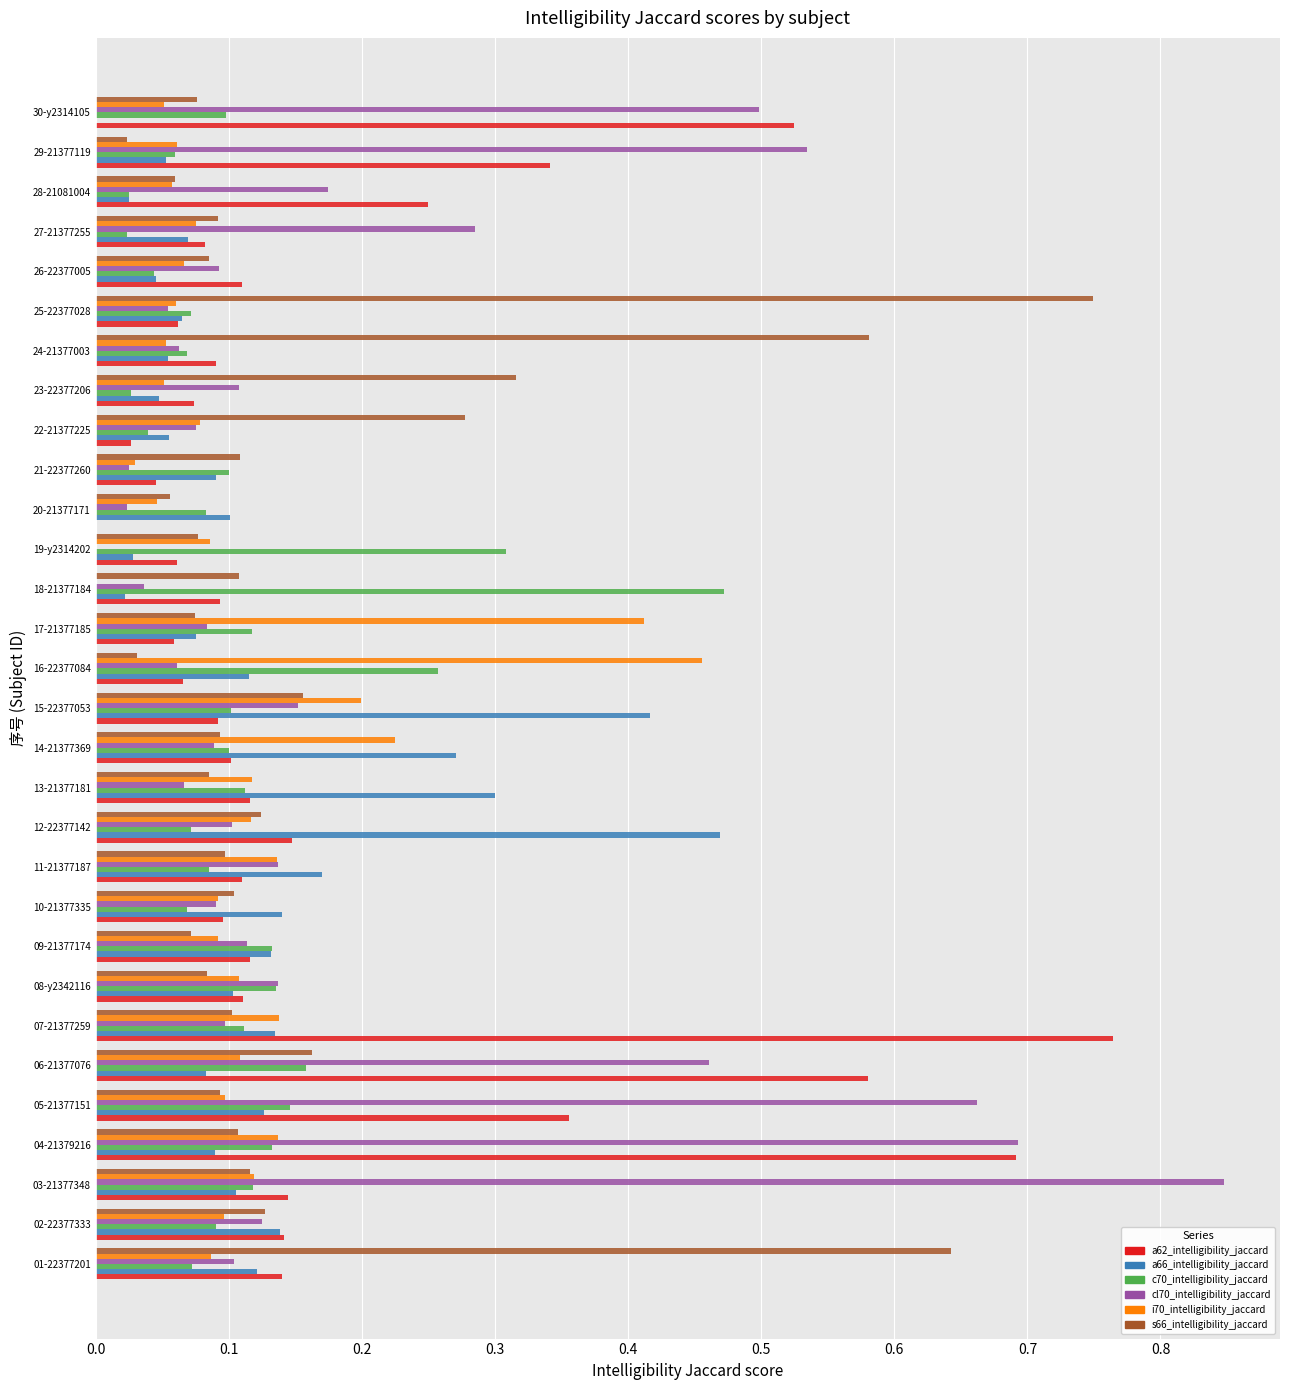

Count the number of data series in this chart.

6